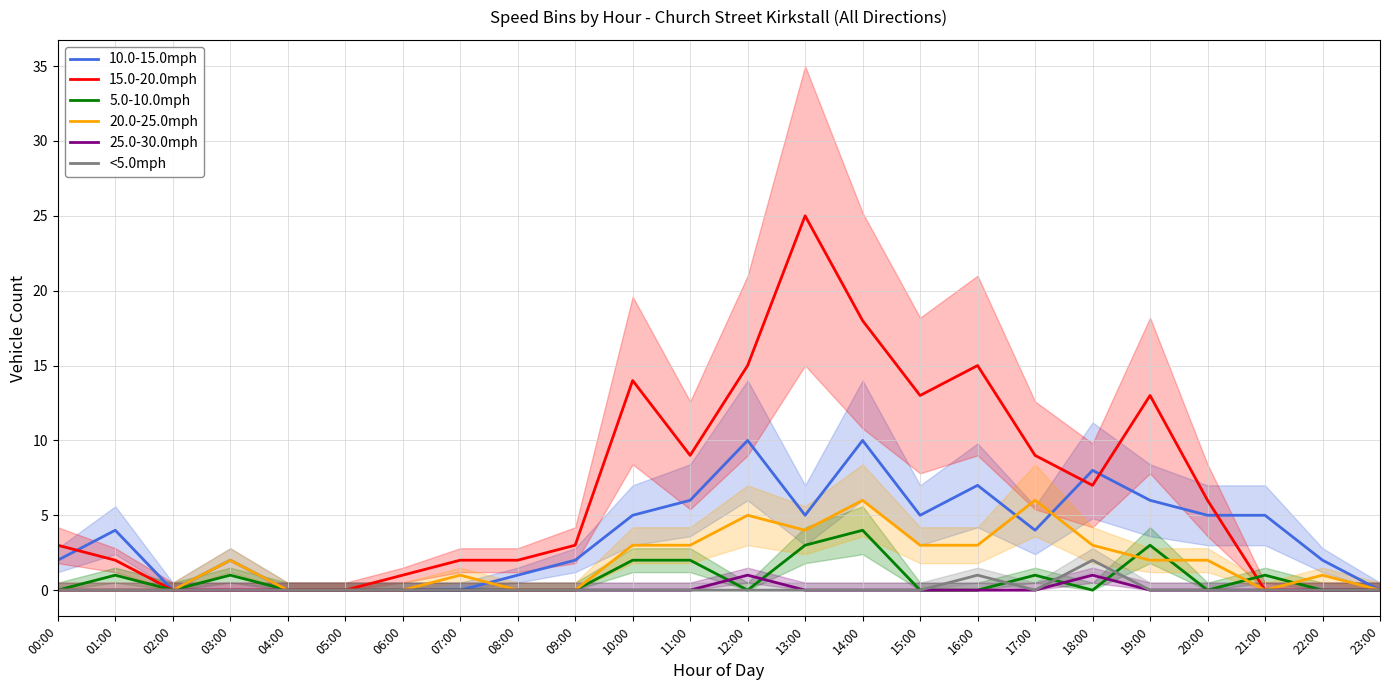

At which label is 5.0-10.0mph closest to 2?

10:00